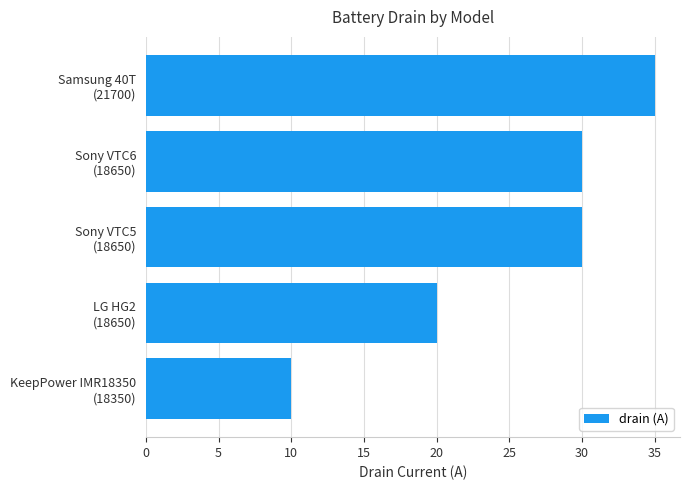

Reading bottom to top, list all the values displayed in this chart.

10	20	30	30	35